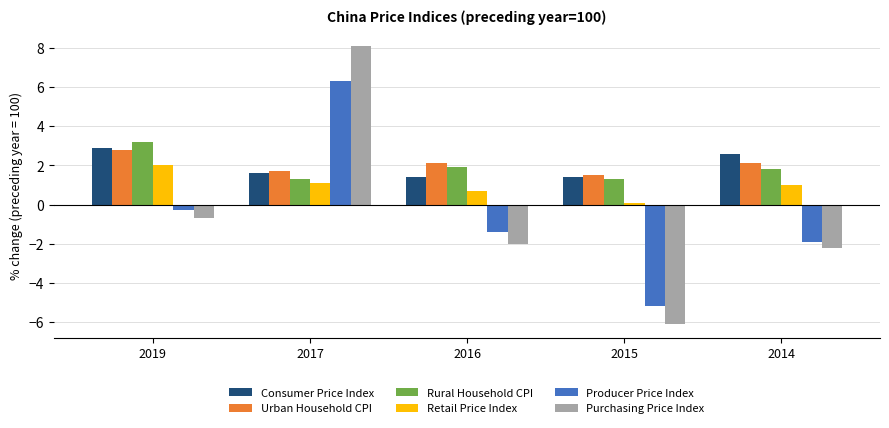

The value of Rural Household CPI at 2019 is 3.2. True or false?

True